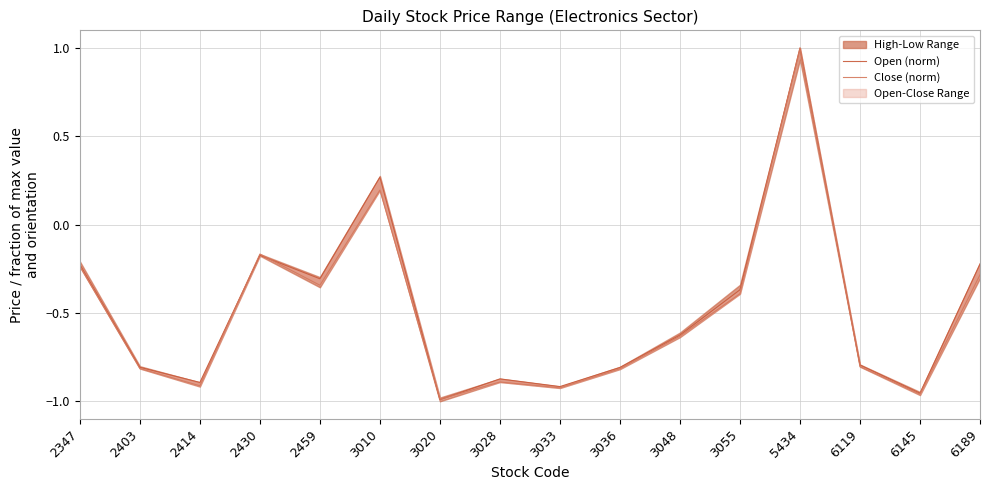

At which category does the chart reach its minimum across all series?

3020